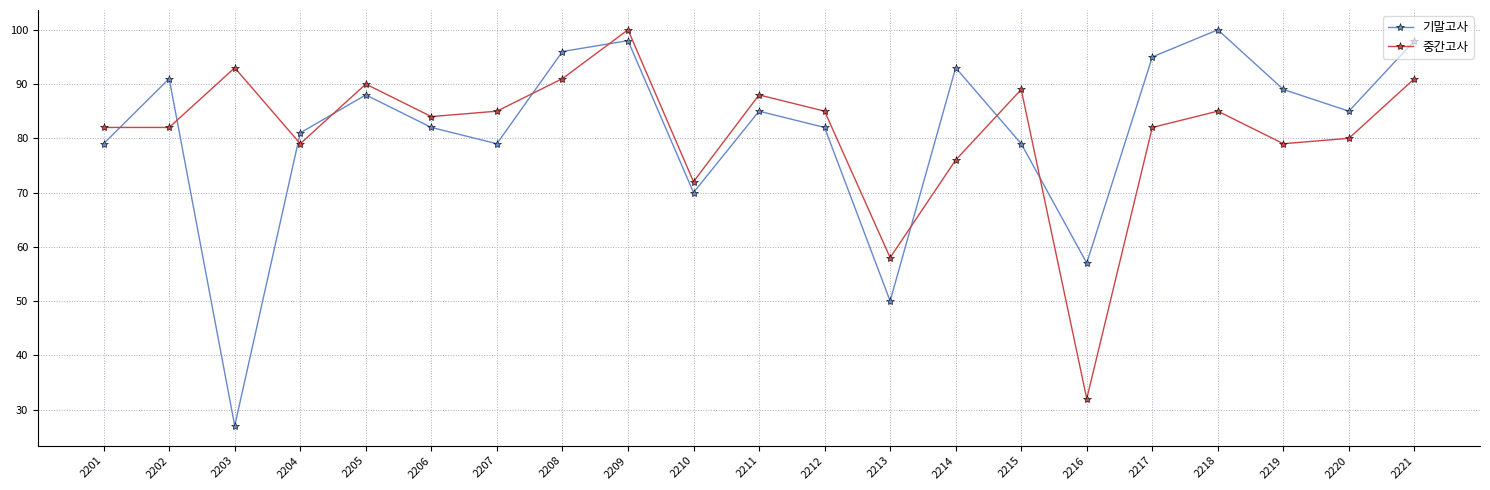

What is the smallest value displayed?

27